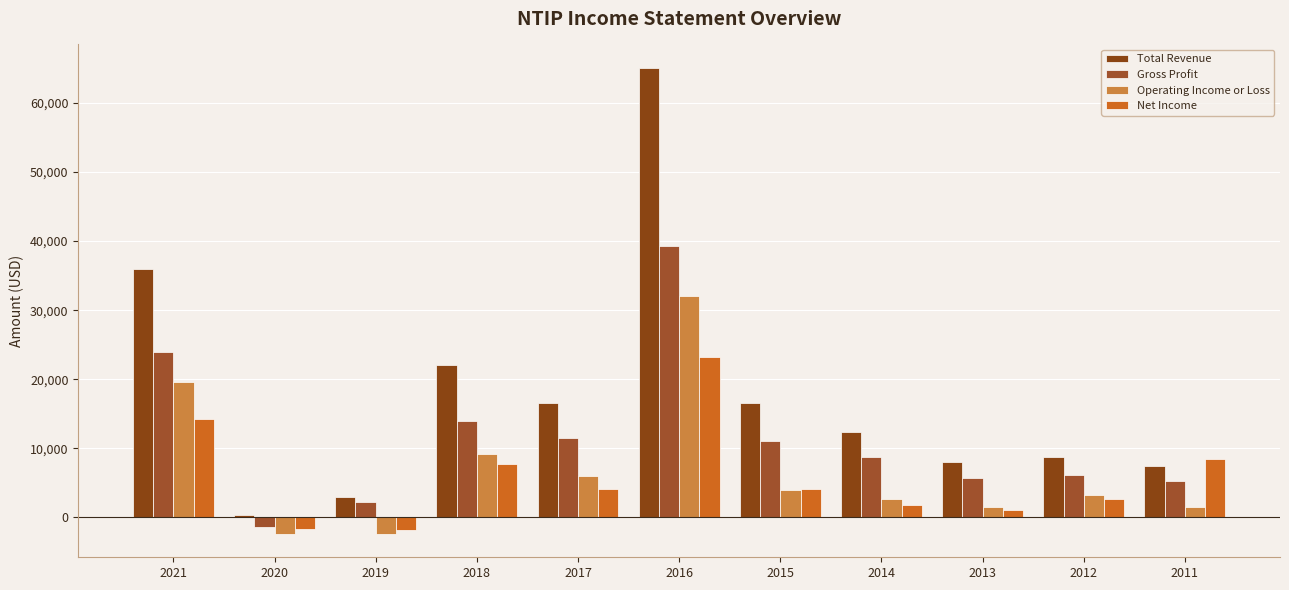

What is the difference between the maximum and minimum values in the Total Revenue series?

64800